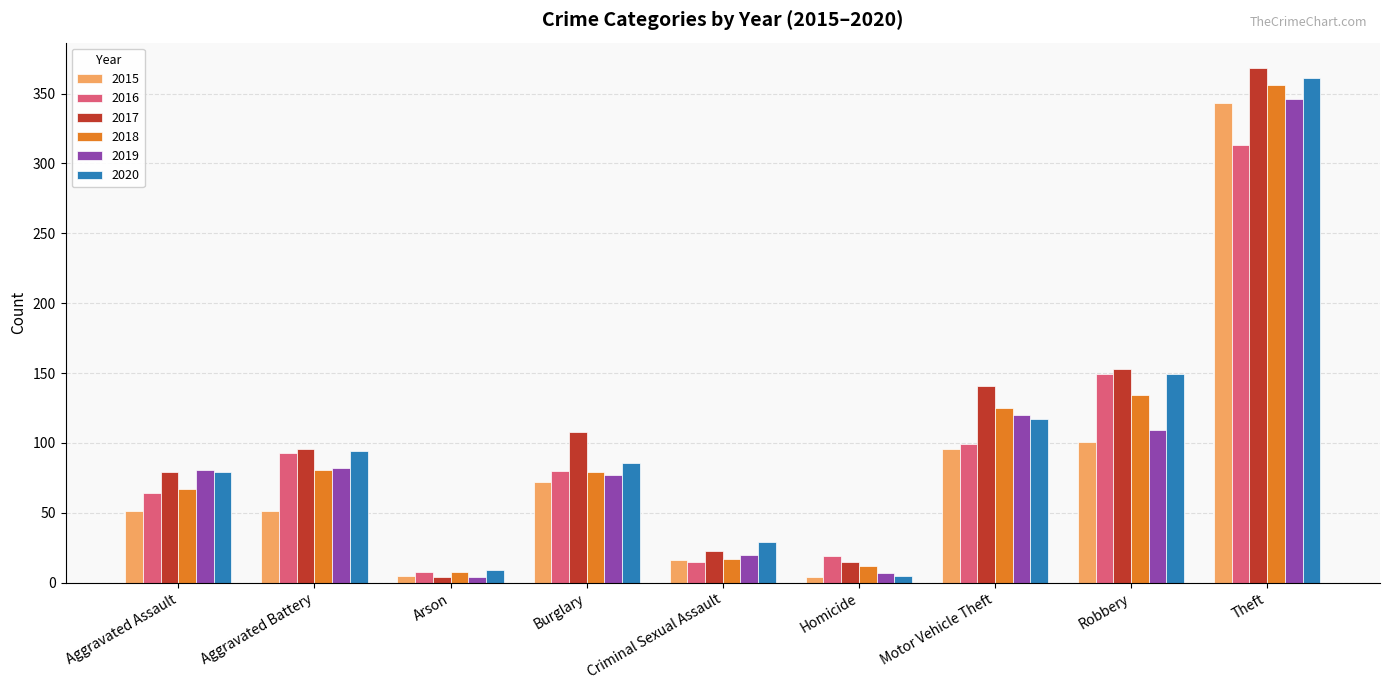

How many groups of bars are there?

9